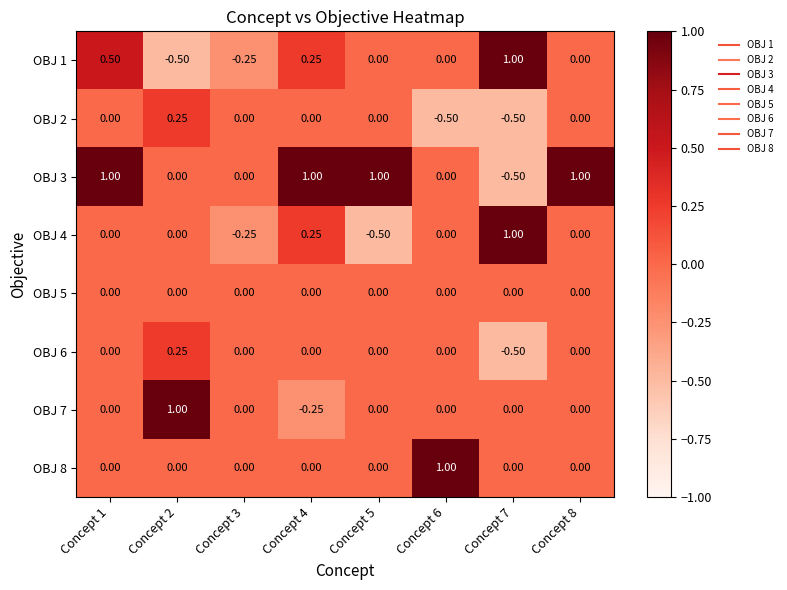

Reading left to right, what are all the values shown in this chart?

OBJ 1: Concept 1=0.5	Concept 2=-0.5	Concept 3=-0.2	Concept 4=0.2	Concept 5=0.0	Concept 6=0.0	Concept 7=1.0	Concept 8=0.0
OBJ 2: Concept 1=0.0	Concept 2=0.2	Concept 3=0.0	Concept 4=0.0	Concept 5=0.0	Concept 6=-0.5	Concept 7=-0.5	Concept 8=0.0
OBJ 3: Concept 1=1.0	Concept 2=0.0	Concept 3=0.0	Concept 4=1.0	Concept 5=1.0	Concept 6=0.0	Concept 7=-0.5	Concept 8=1.0
OBJ 4: Concept 1=0.0	Concept 2=0.0	Concept 3=-0.2	Concept 4=0.2	Concept 5=-0.5	Concept 6=0.0	Concept 7=1.0	Concept 8=0.0
OBJ 5: Concept 1=0.0	Concept 2=0.0	Concept 3=0.0	Concept 4=0.0	Concept 5=0.0	Concept 6=0.0	Concept 7=0.0	Concept 8=0.0
OBJ 6: Concept 1=0.0	Concept 2=0.2	Concept 3=0.0	Concept 4=0.0	Concept 5=0.0	Concept 6=0.0	Concept 7=-0.5	Concept 8=0.0
OBJ 7: Concept 1=0.0	Concept 2=1.0	Concept 3=0.0	Concept 4=-0.2	Concept 5=0.0	Concept 6=0.0	Concept 7=0.0	Concept 8=0.0
OBJ 8: Concept 1=0.0	Concept 2=0.0	Concept 3=0.0	Concept 4=0.0	Concept 5=0.0	Concept 6=1.0	Concept 7=0.0	Concept 8=0.0